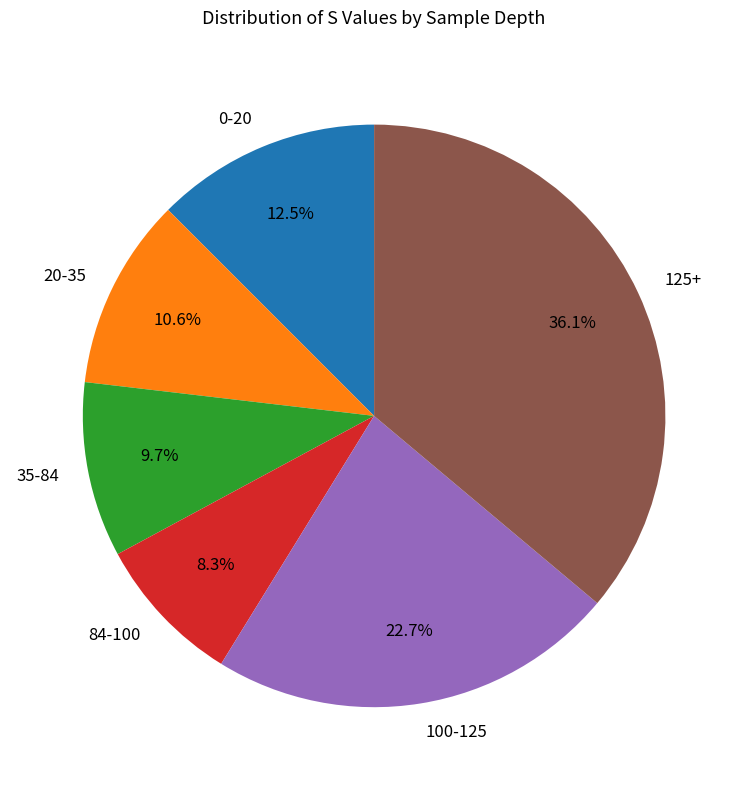

Is it true that 20-35 is 1% of the pie?

False